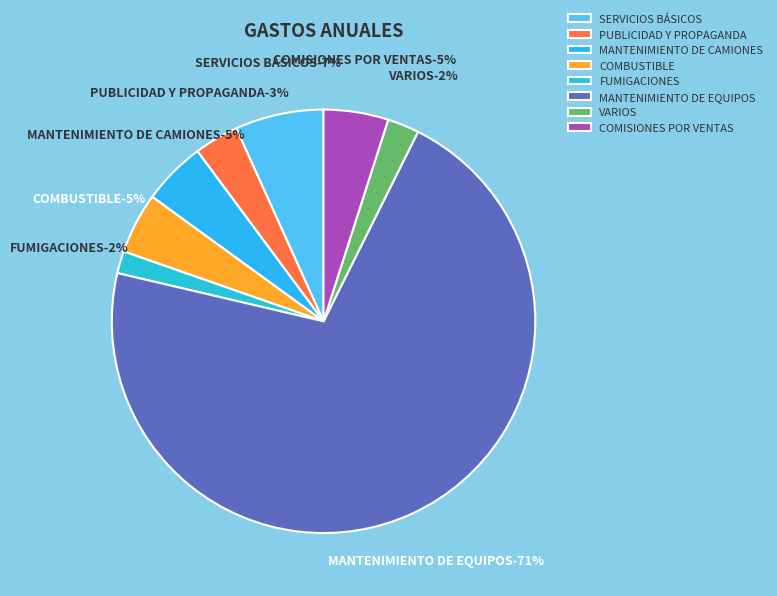

Is the sum of MANTENIMIENTO DE EQUIPOS and VARIOS greater than half?

Yes